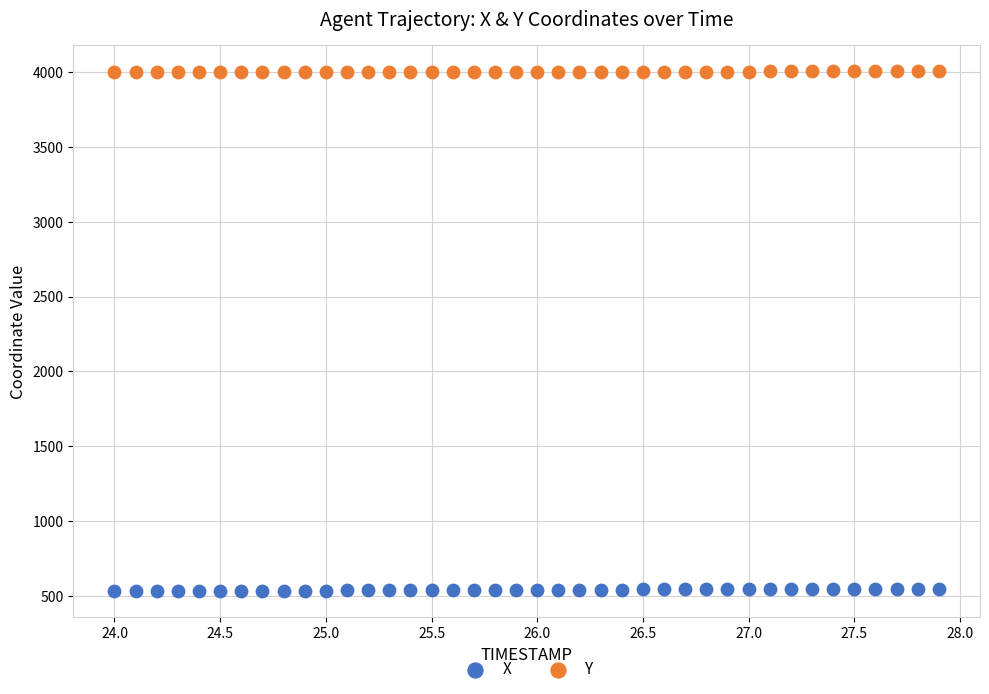

Which series contains the lowest Y value?

X